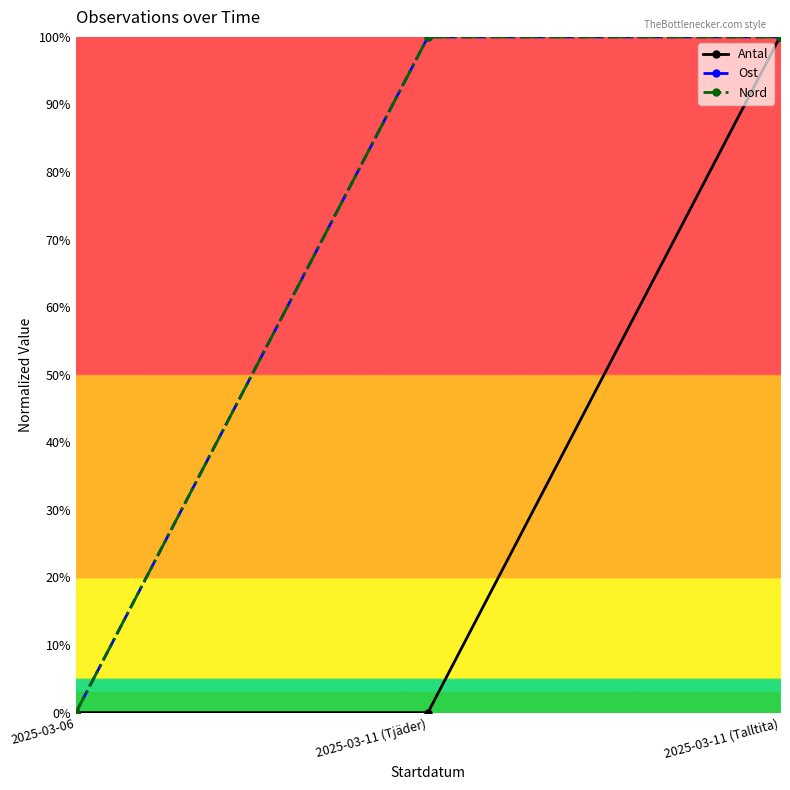

Does the chart have visible grid lines?

No